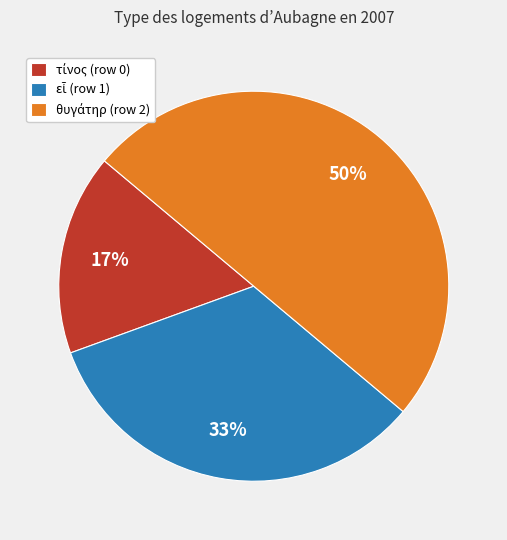

To the nearest percent, what is the difference between the largest and smallest slice percentages?

33%